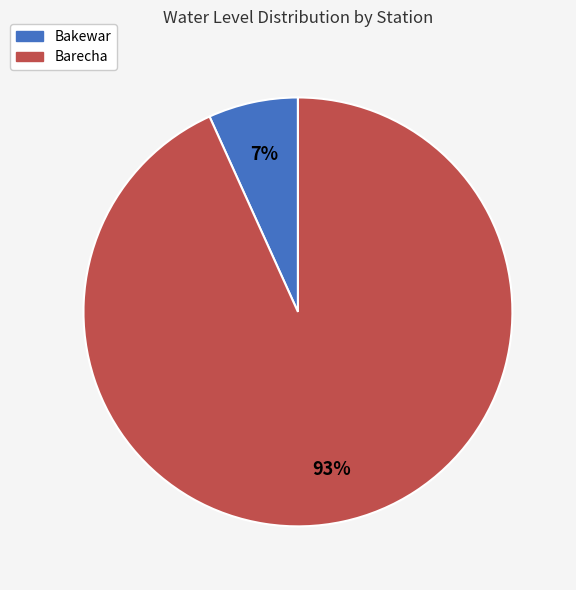

Is the sum of Barecha and Bakewar greater than half?

Yes